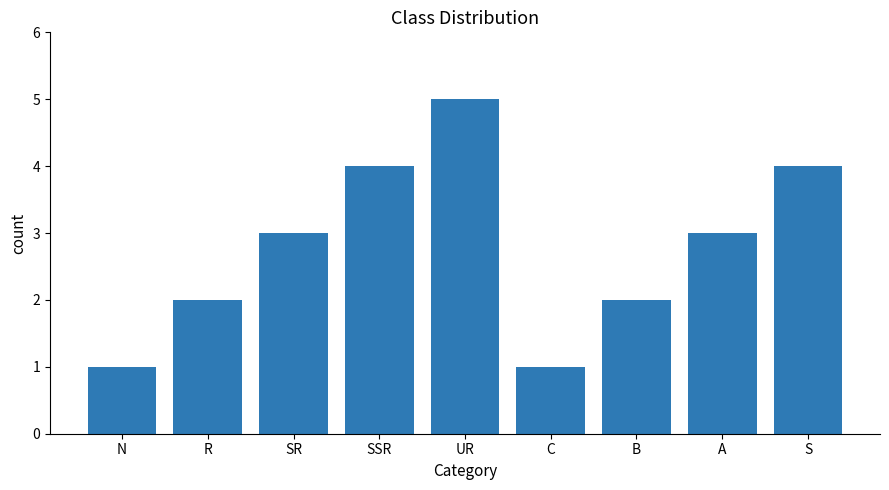

At which category does the chart reach its peak across all series?

UR